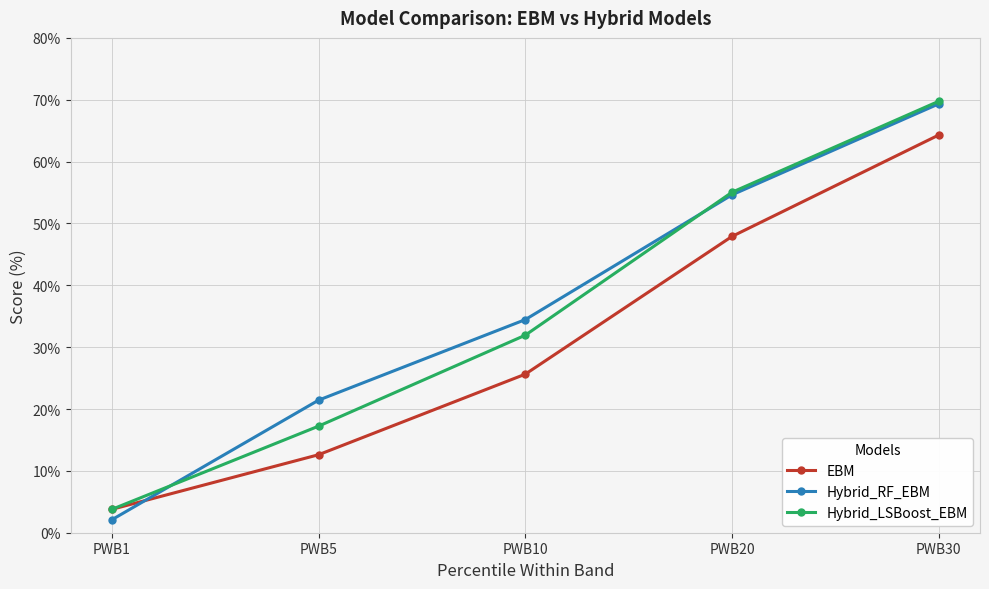

Reading right to left, extract all data points from this chart.

EBM: 64.3	47.9	25.6	12.6	3.8
Hybrid_RF_EBM: 69.3	54.6	34.5	21.4	2.1
Hybrid_LSBoost_EBM: 69.8	55.0	31.9	17.2	3.8